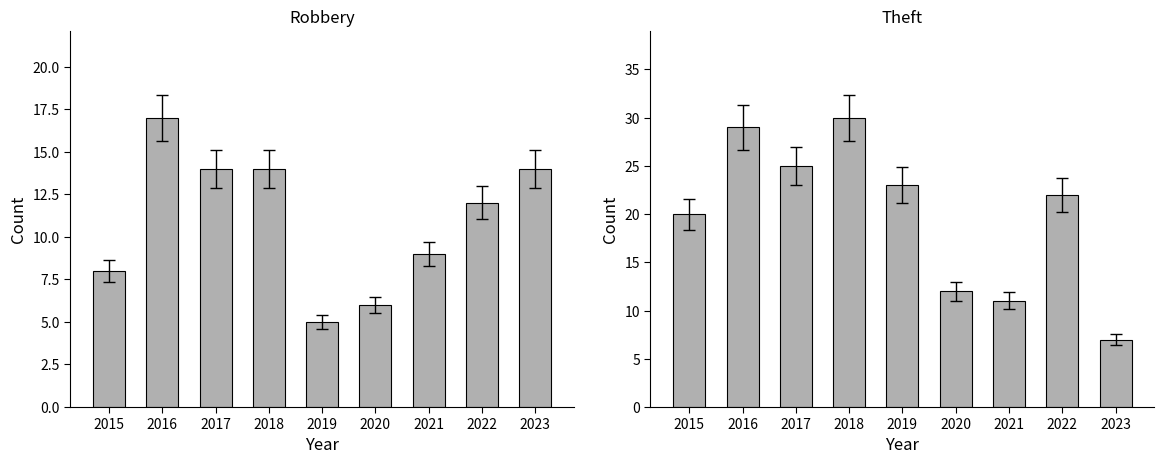

What is the value of the Theft bar at the 5th from the left?

23